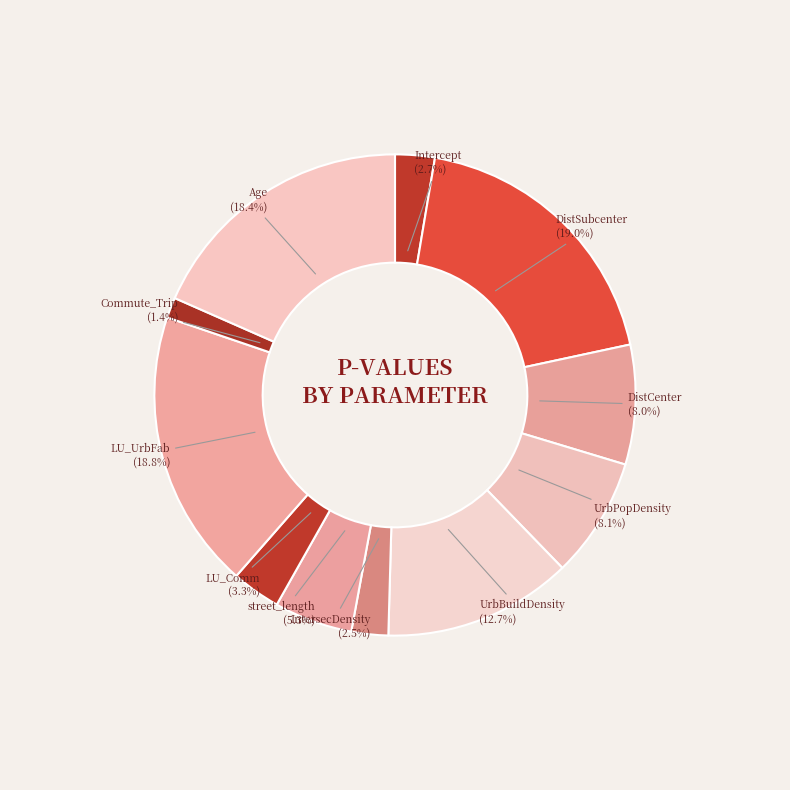

How much of the chart is everything except Age?

81.6%